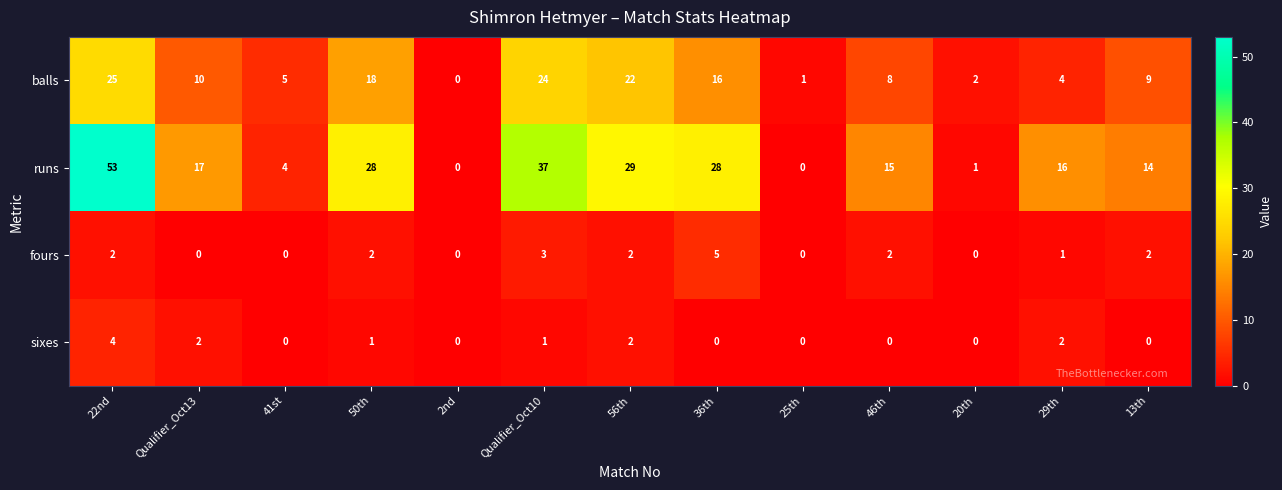

What is the total value across all series at 50th?

49